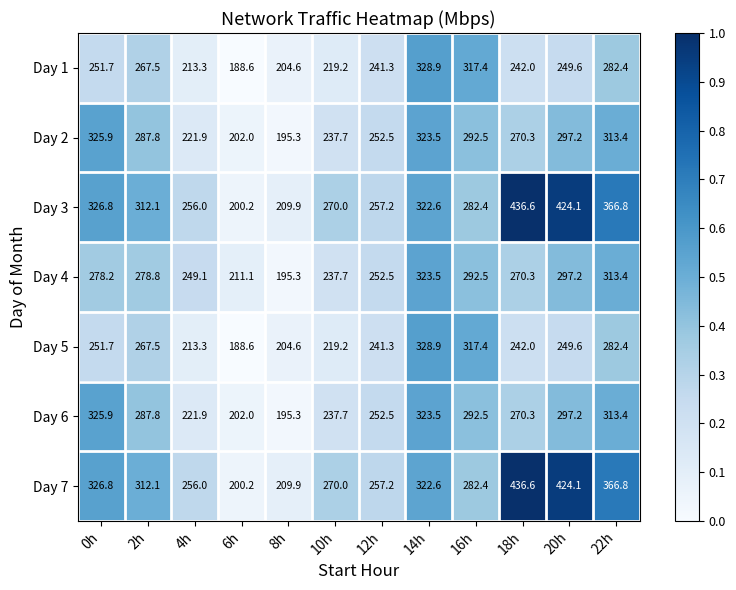

Rank the categories by Day 4 value from lowest to highest.

8h, 6h, 10h, 4h, 12h, 18h, 0h, 2h, 16h, 20h, 22h, 14h